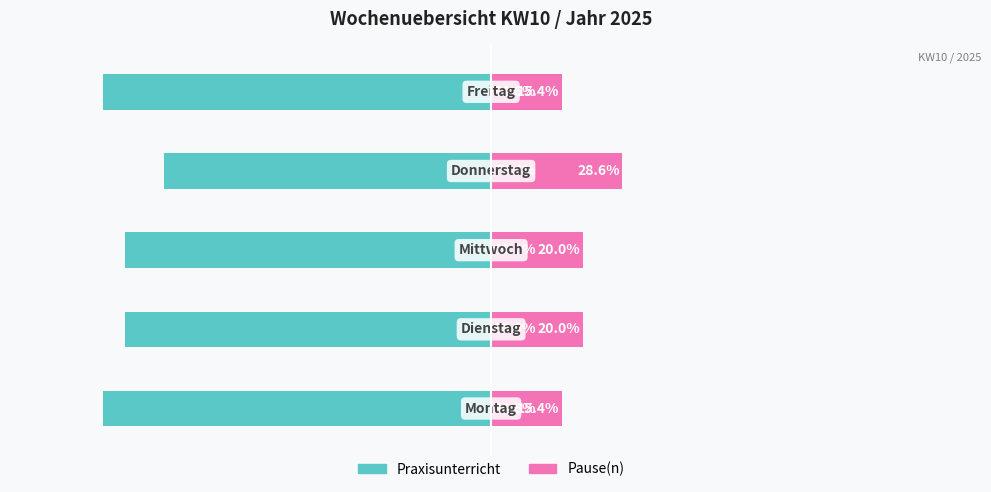

List the labels in order of Pause(n) value, smallest first.

0, 4, 1, 2, 3